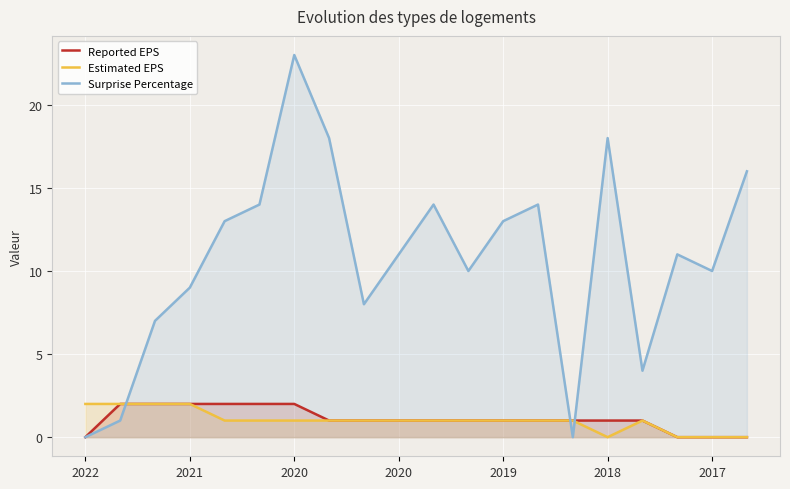

Where is the first local minimum for Surprise Percentage?

8